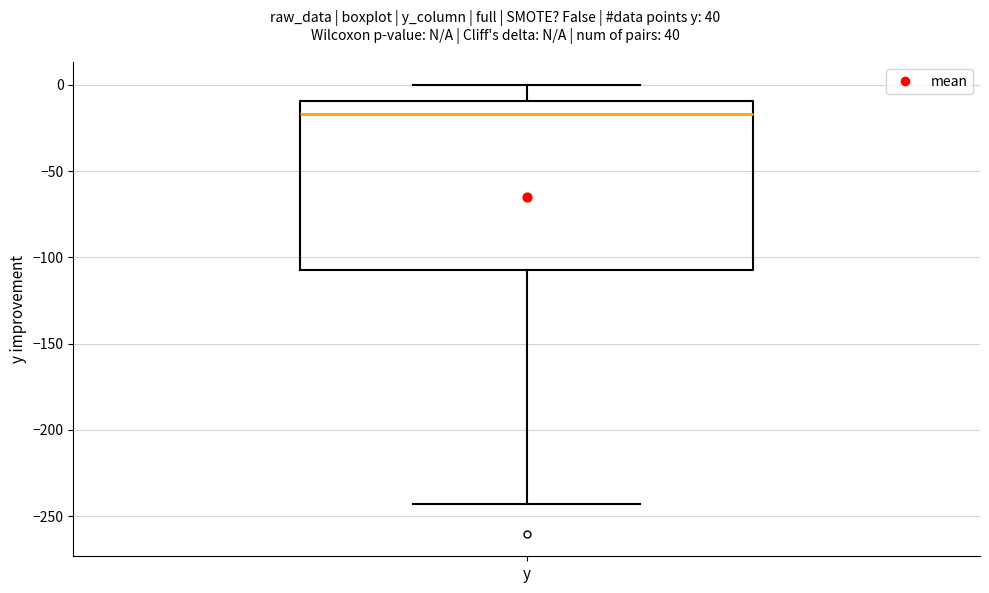

Read this box plot against the y-axis: the position of the median line, the range covered by the box, and the ends of both whiskers. The values are not printed on the chart, so give them approximately, as read against the axis.

median -15, box -105 to -10, whiskers -245 to 0